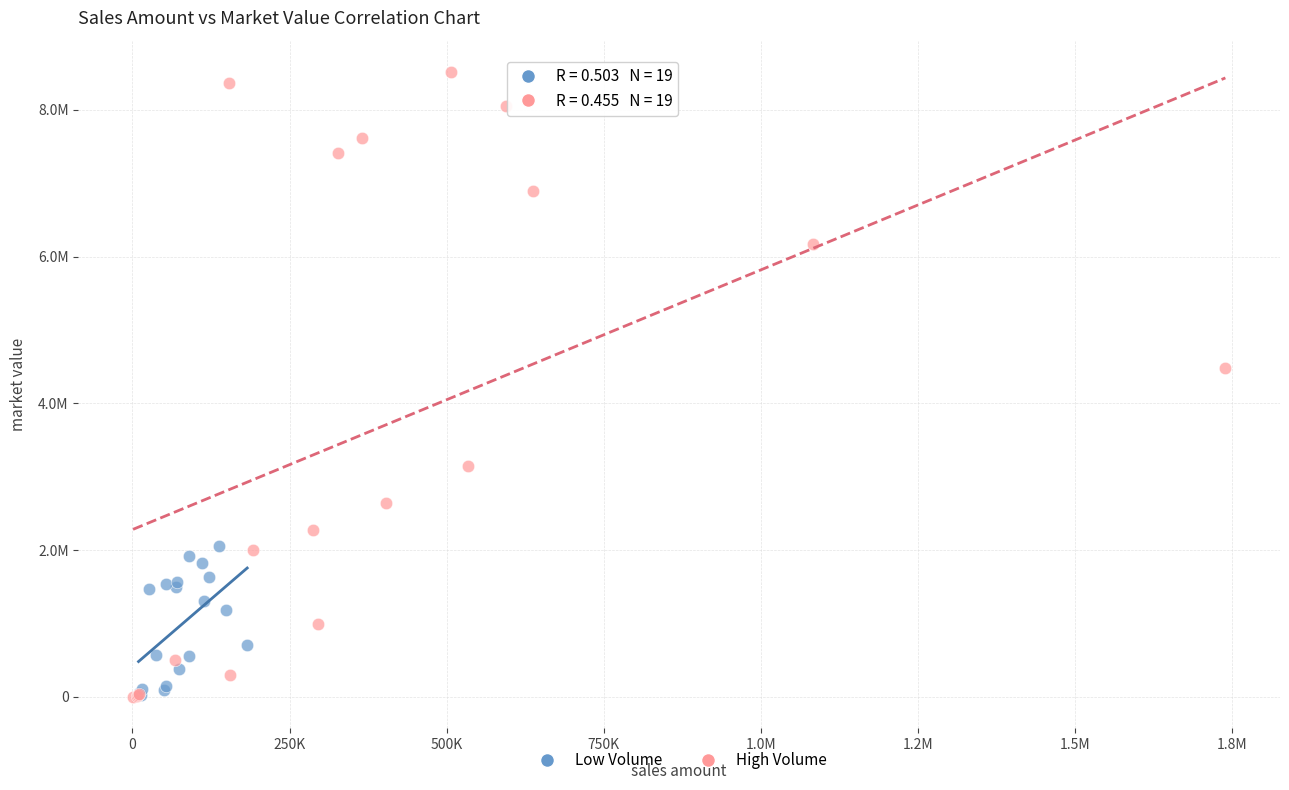

Which series reaches the maximum Y coordinate?

High Volume